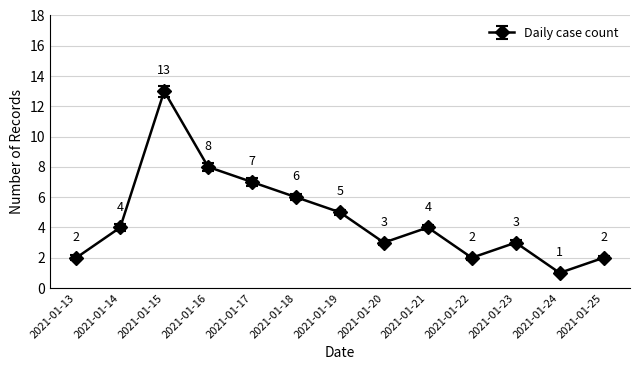

Which category has the highest value across all series?

2021-01-15